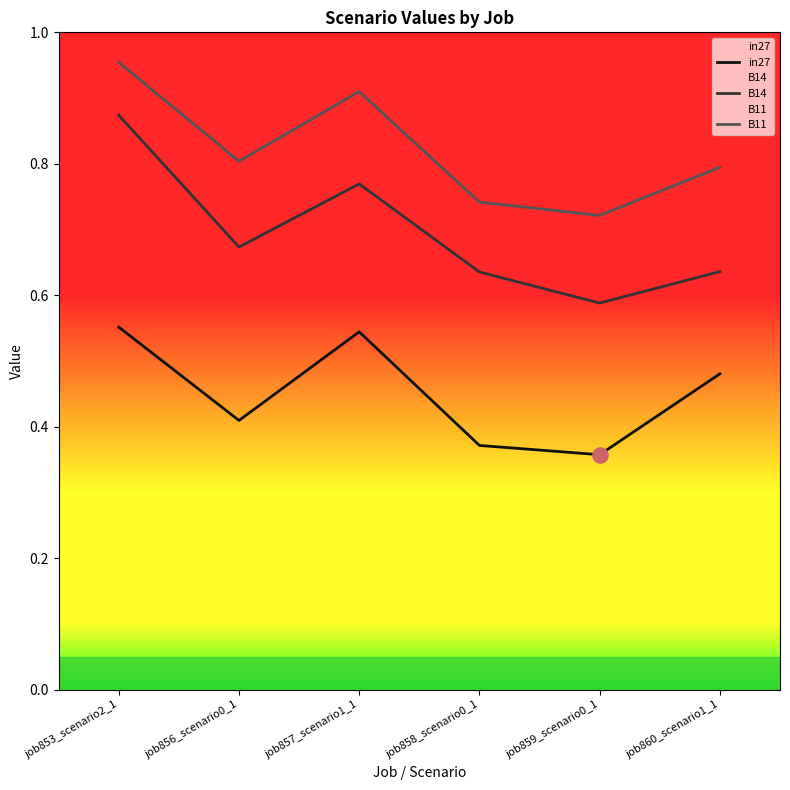

Which series has the largest Y range (max minus min)?

B14